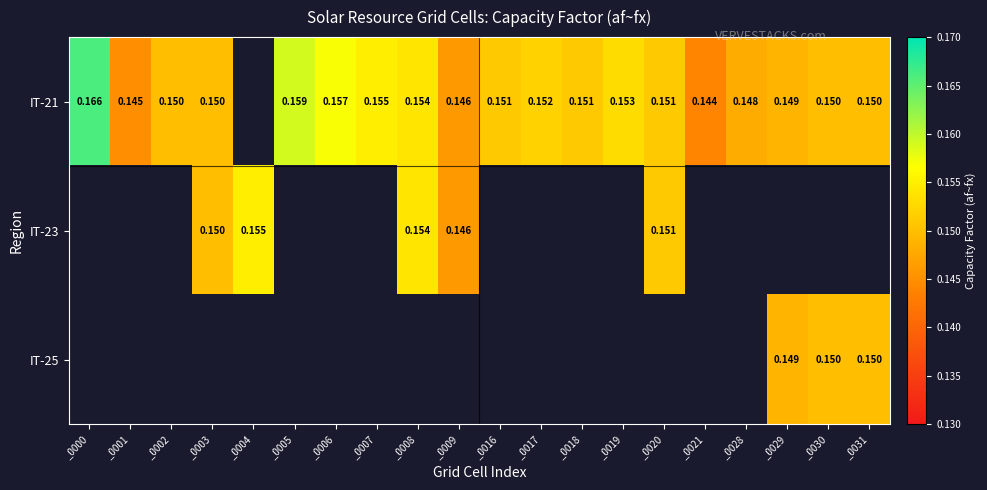

At which category does the chart reach its peak across all series?

_0000